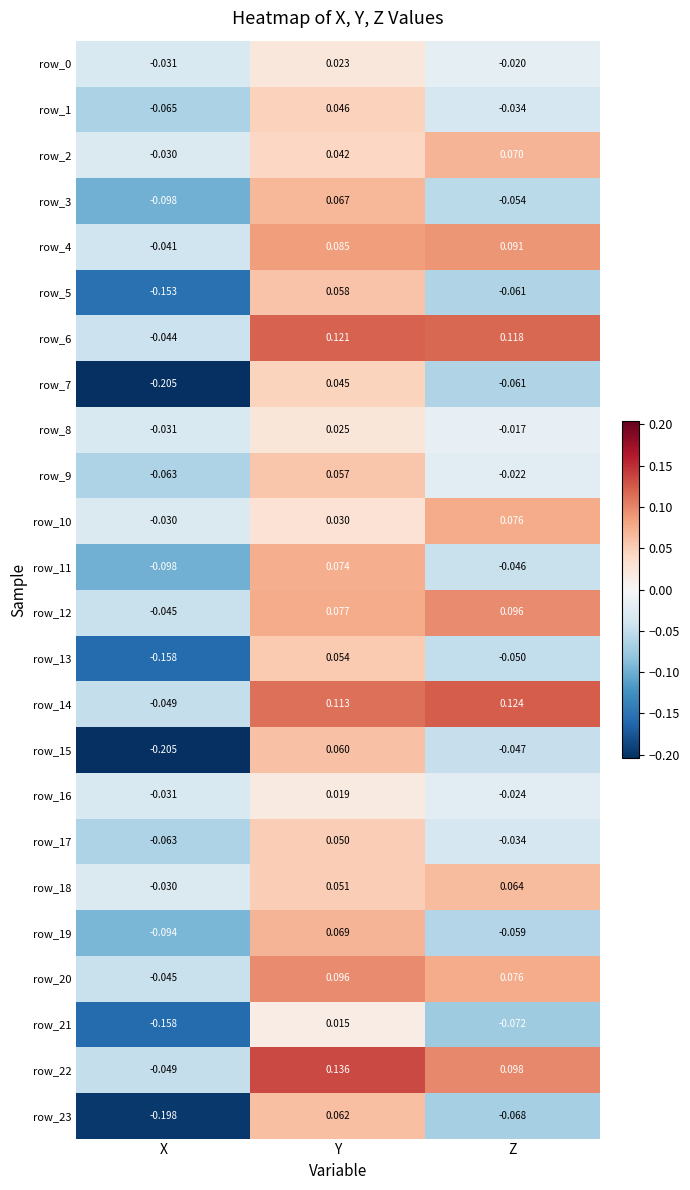

Which category has the lowest value in the row_23 series?

X